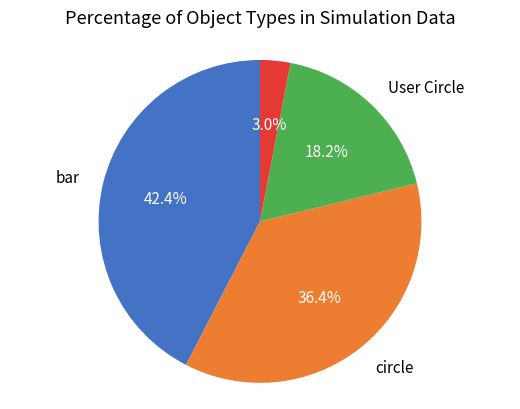

How many segments does this pie chart have?

4